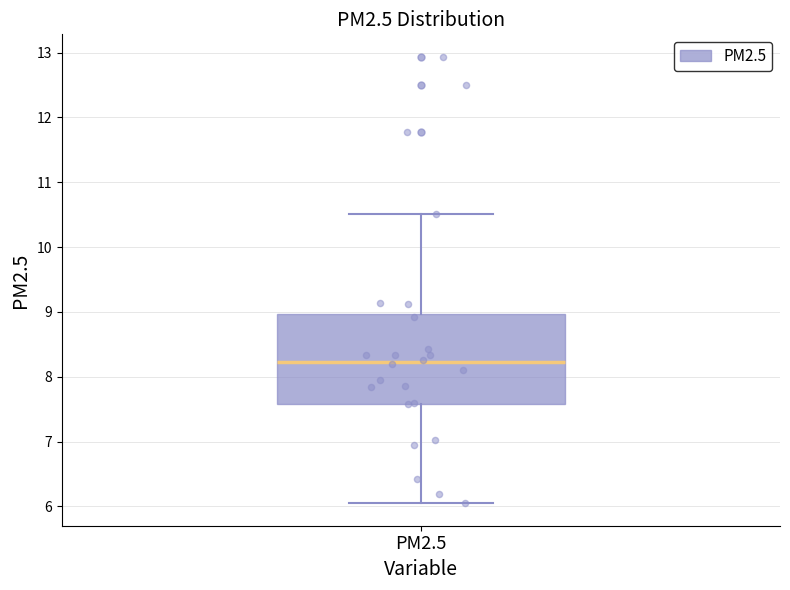

Transcribe this box plot: give where the median line is, the range the box spans, and where the two whiskers end, as read against the y-axis. The values are not printed on the chart, so give them approximately, as read against the axis.

median 8.2, box 7.6 to 9.0, whiskers 6.0 to 10.5